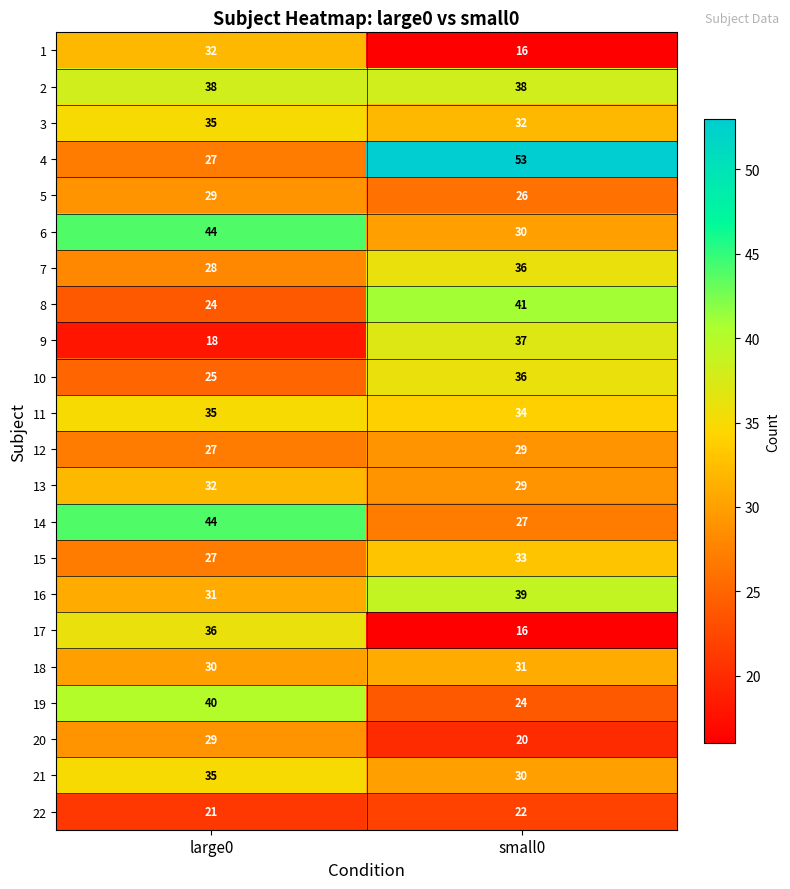

Is it true that 4 equals 19 at small0?

False